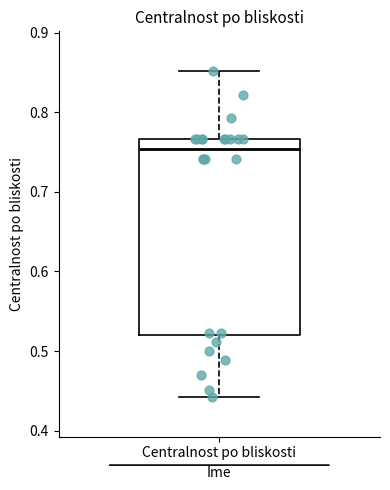

Where does the upper whisker of the box for Centralnost po bliskosti end on the y-axis? The values are not printed on the chart, so give them approximately, as read against the axis.

0.85